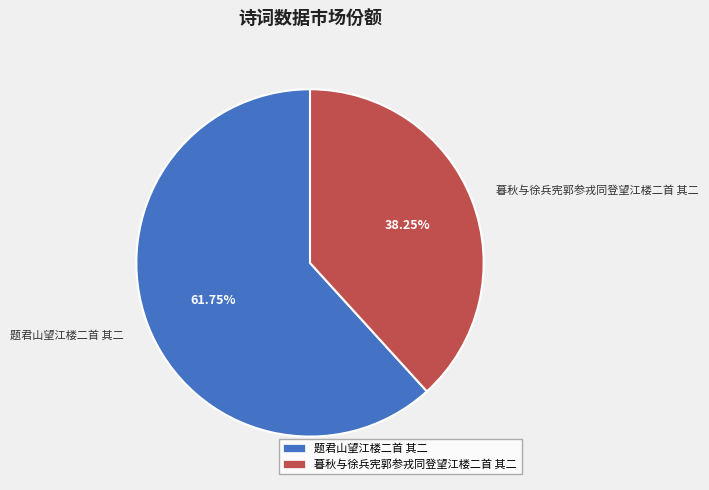

How many slices are in this pie chart?

2